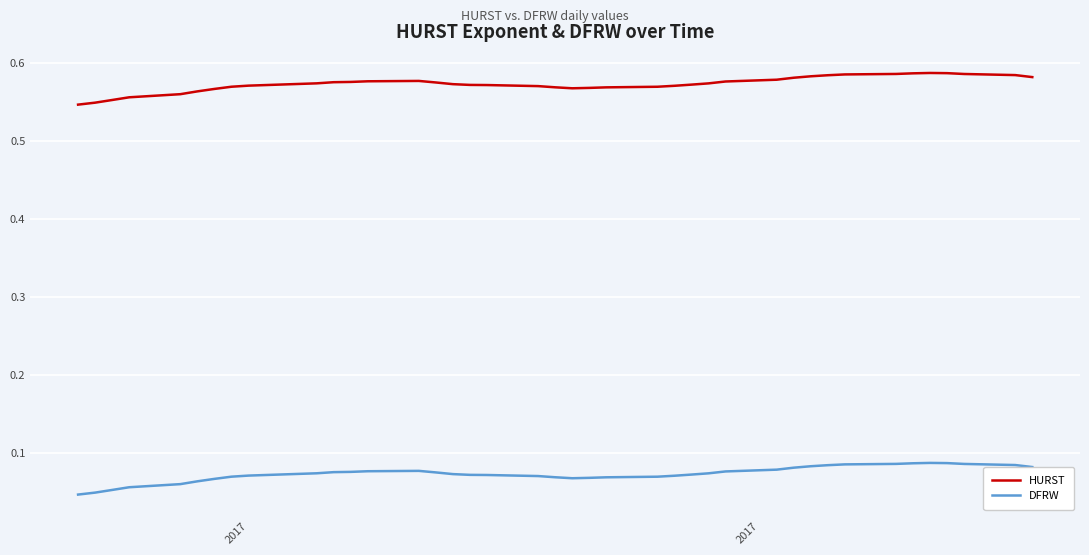

True or false: HURST and DFRW intersect in this chart.

False